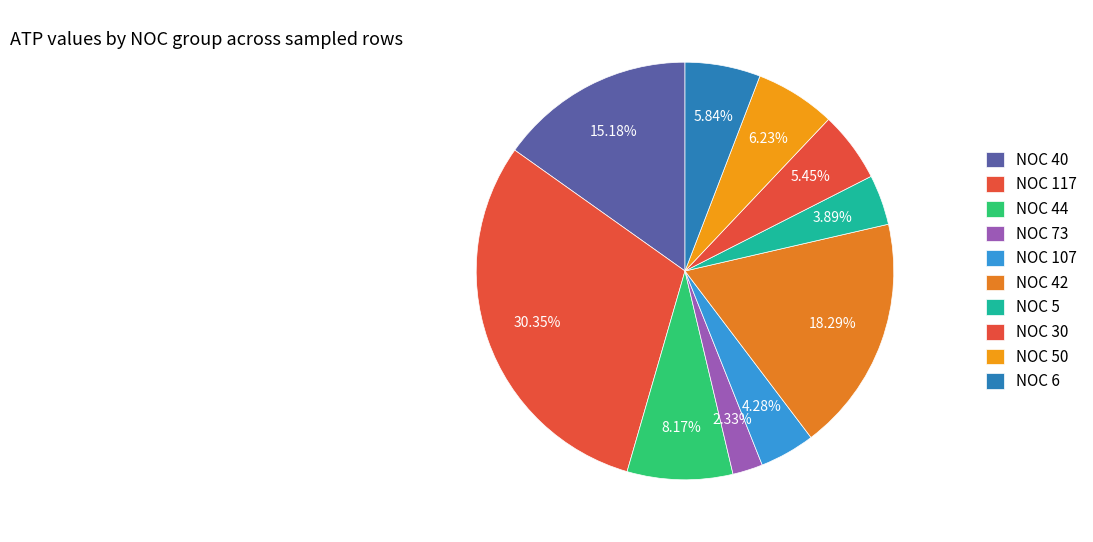

Rank the categories by value from highest to lowest.

NOC 117, NOC 42, NOC 40, NOC 44, NOC 50, NOC 6, NOC 30, NOC 107, NOC 5, NOC 73